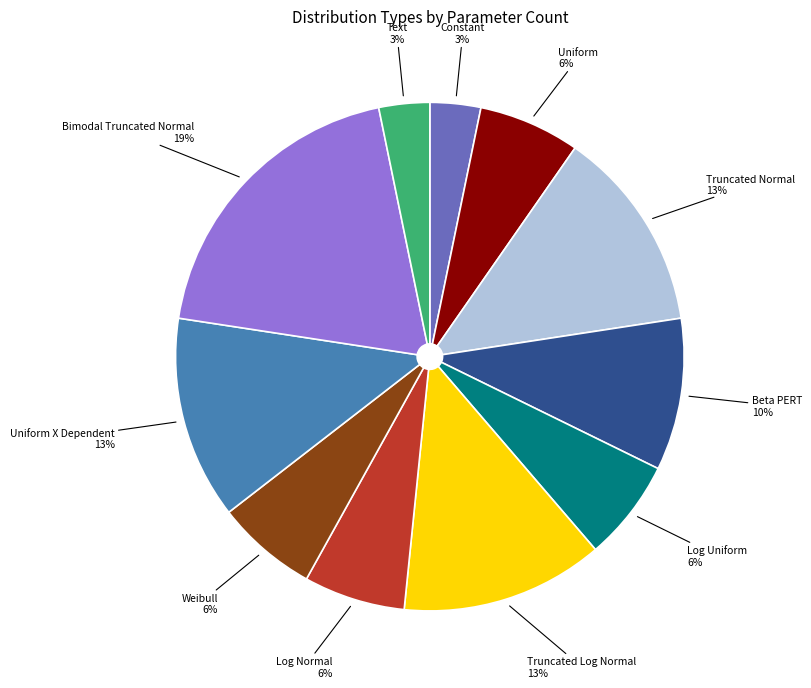

To the nearest percent, what is the average slice percentage?

9%